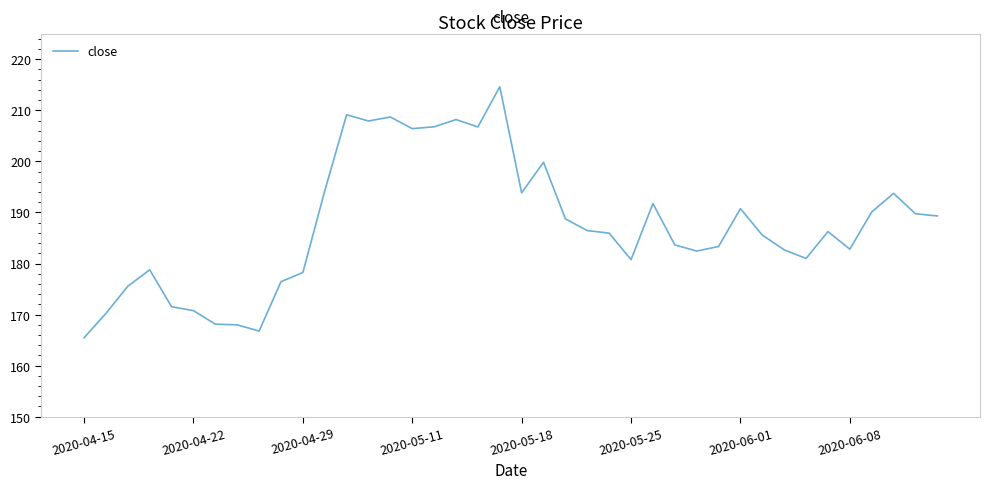

What is the maximum value shown in the chart?

214.6